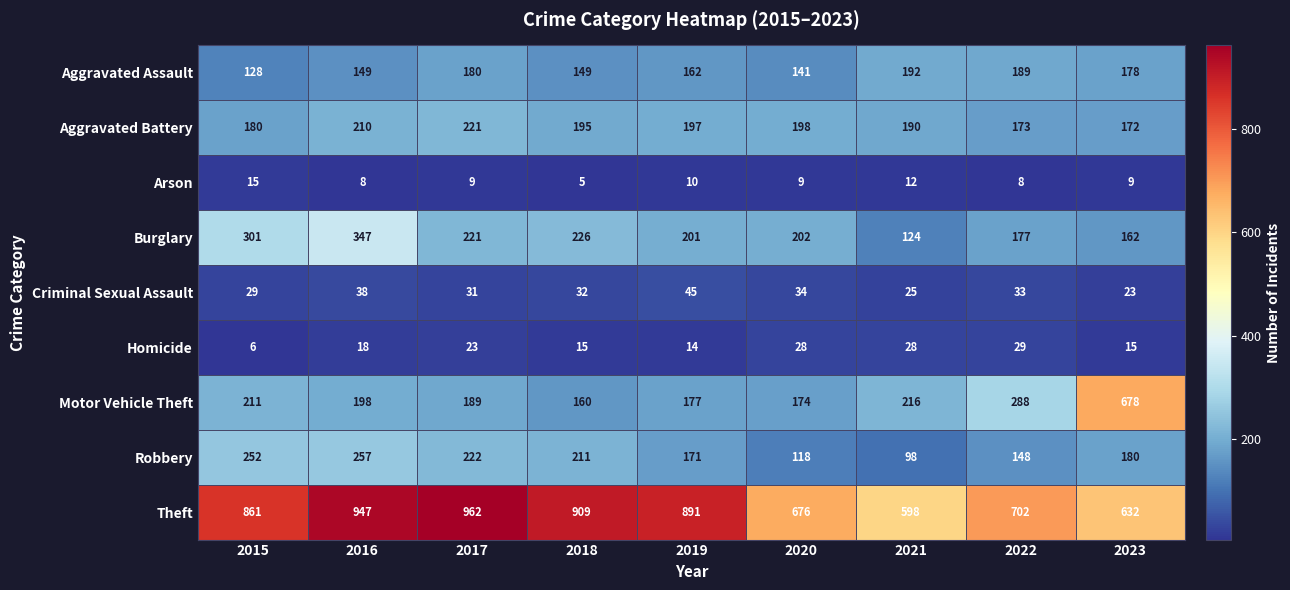

At how many categories does at least one series exceed 352?

9